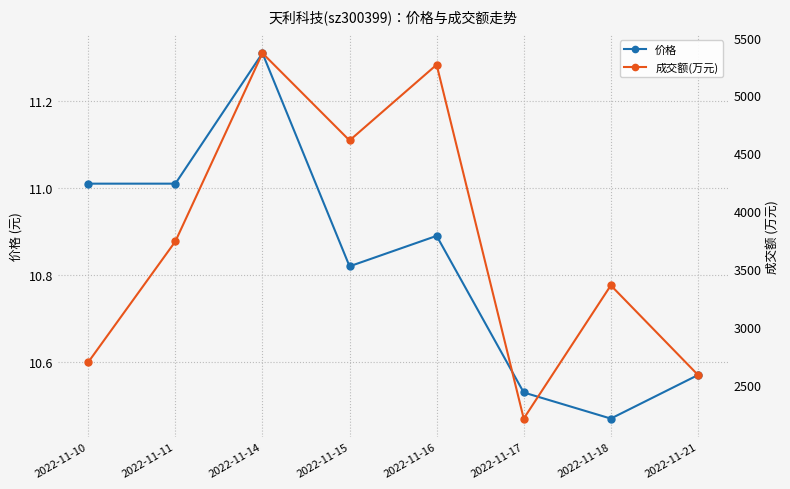

How many values in the 成交额(万元) series are below 3738?

4